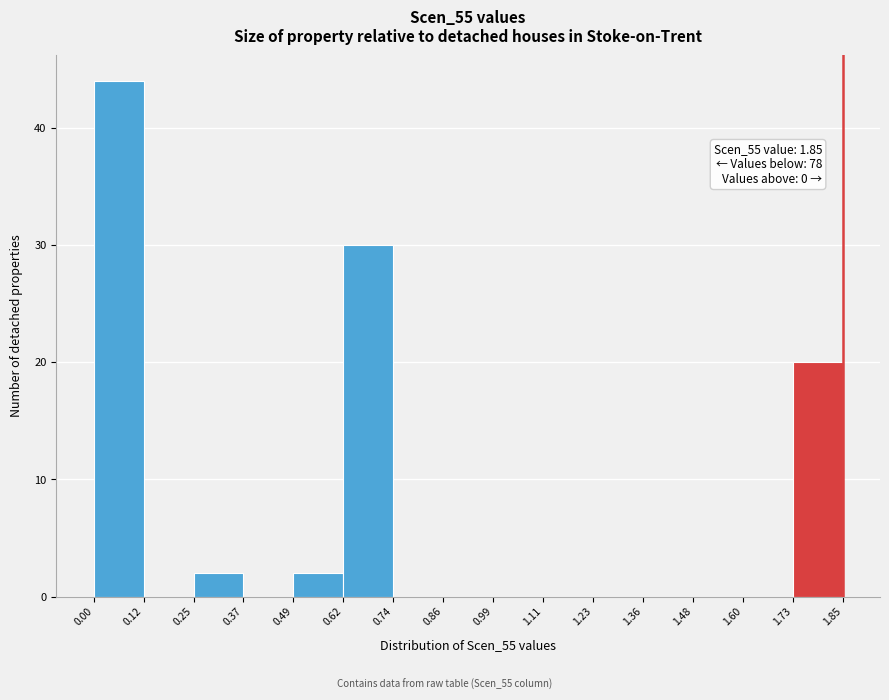

Which range on the x-axis has the tallest bar?

0.00 to 0.12